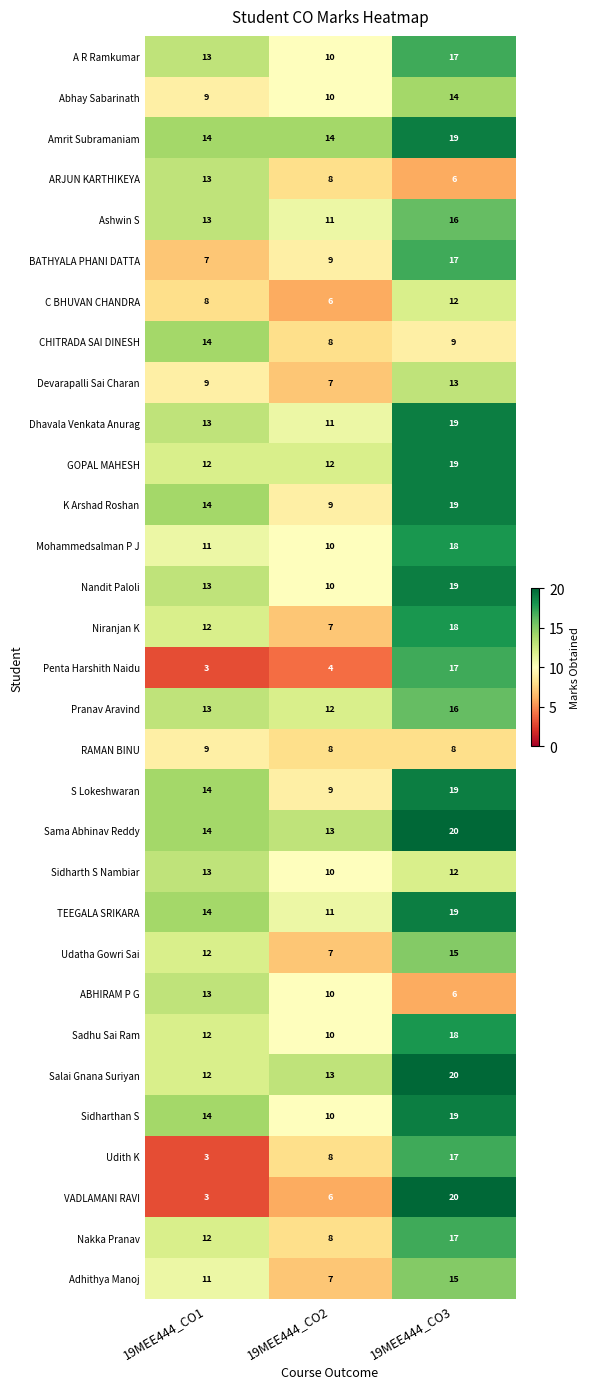

Is the value of Udith K at 19MEE444_CO1 greater than the value of K Arshad Roshan at 19MEE444_CO3?

No